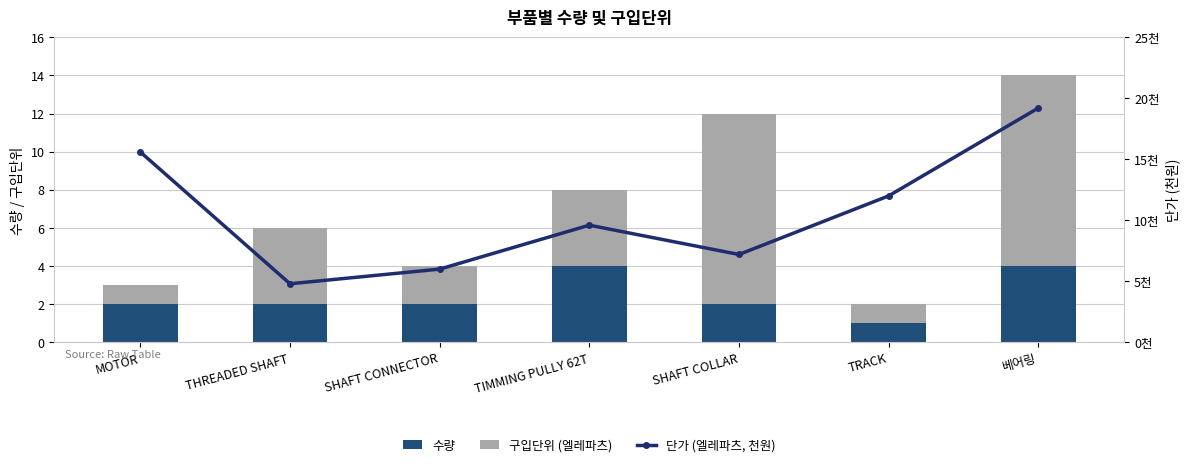

Rank the series by their maximum value, from lowest to highest.

수량, 구입단위 (엘레파츠), 단가 (엘레파츠, 천원)